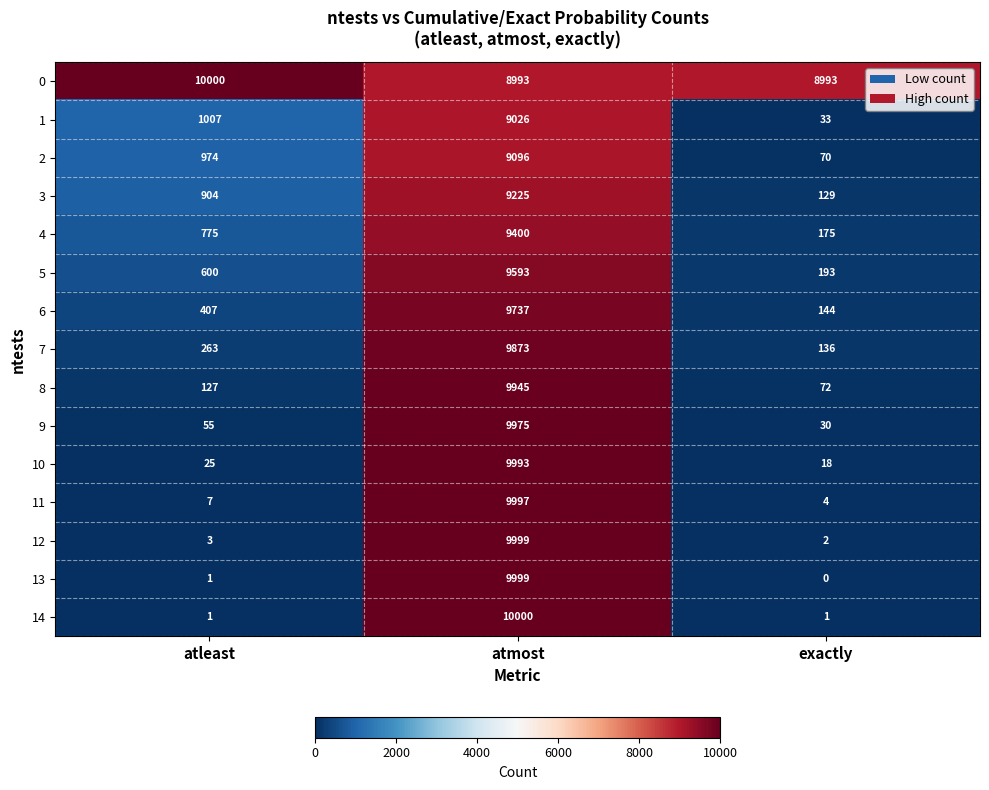

What is the lowest value of the 3 series?

129